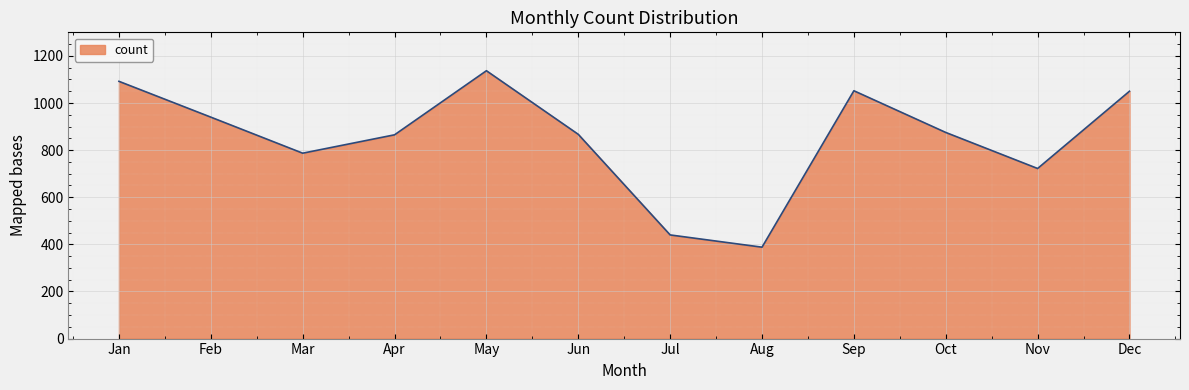

What is the maximum value shown in the chart?

1137